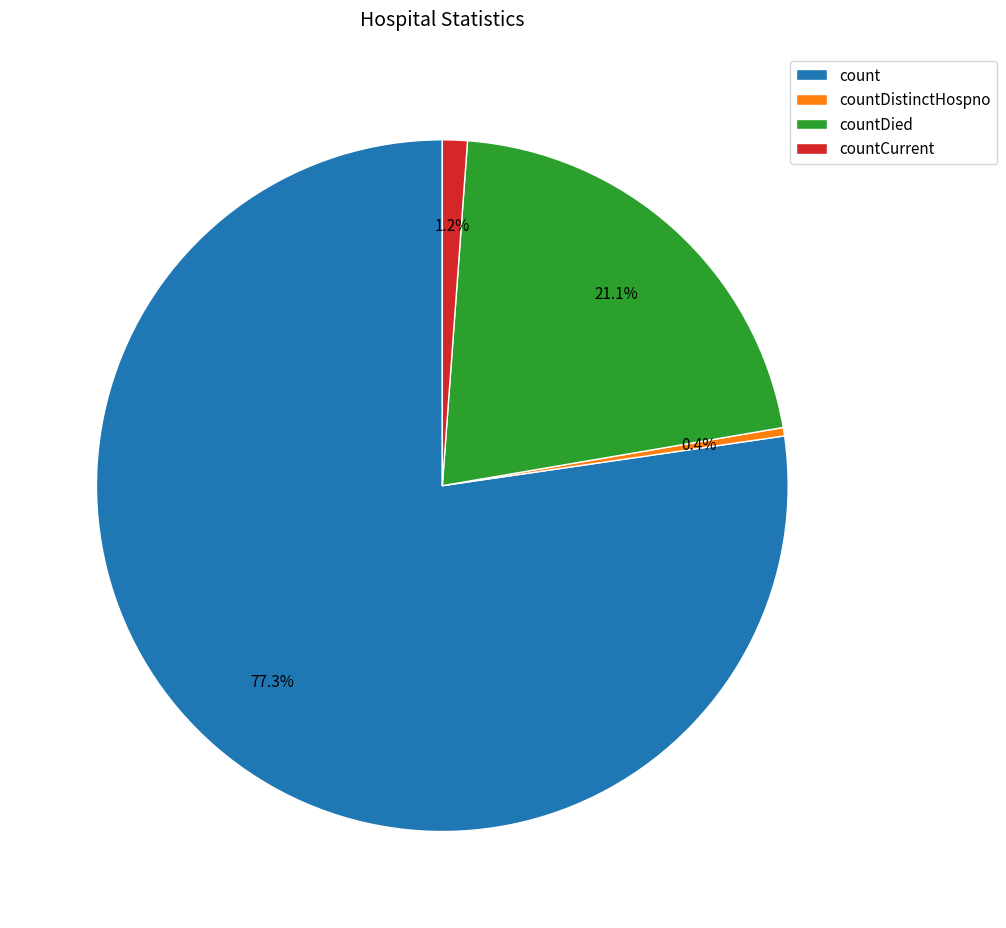

What percentage is the countCurrent slice, to the nearest percent?

1%